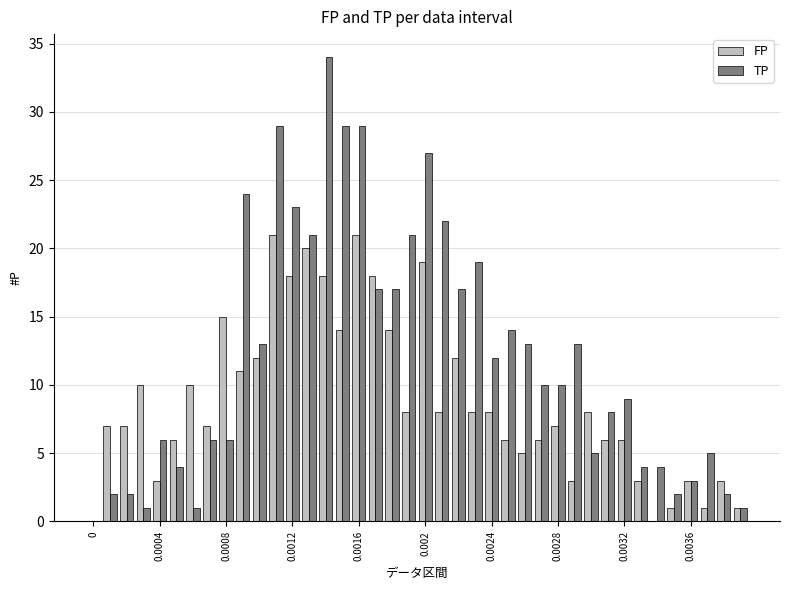

What is the maximum value for FP?

21